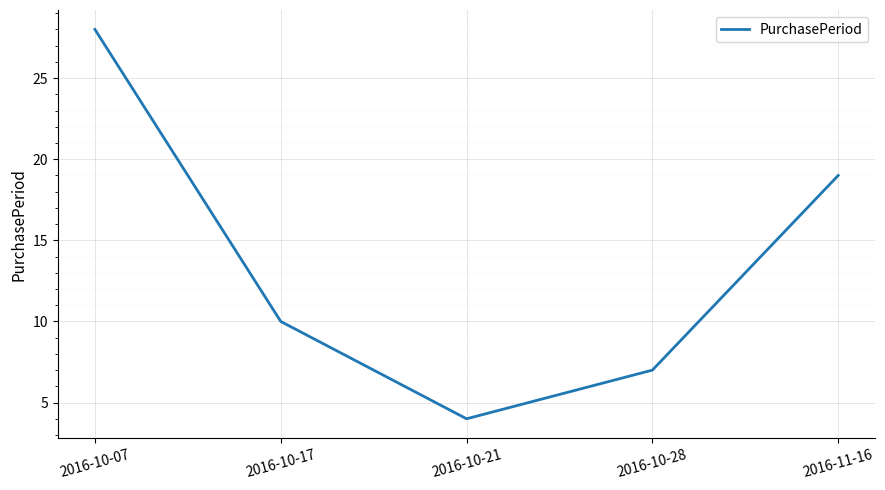

Where is the first local minimum?

2016-10-21